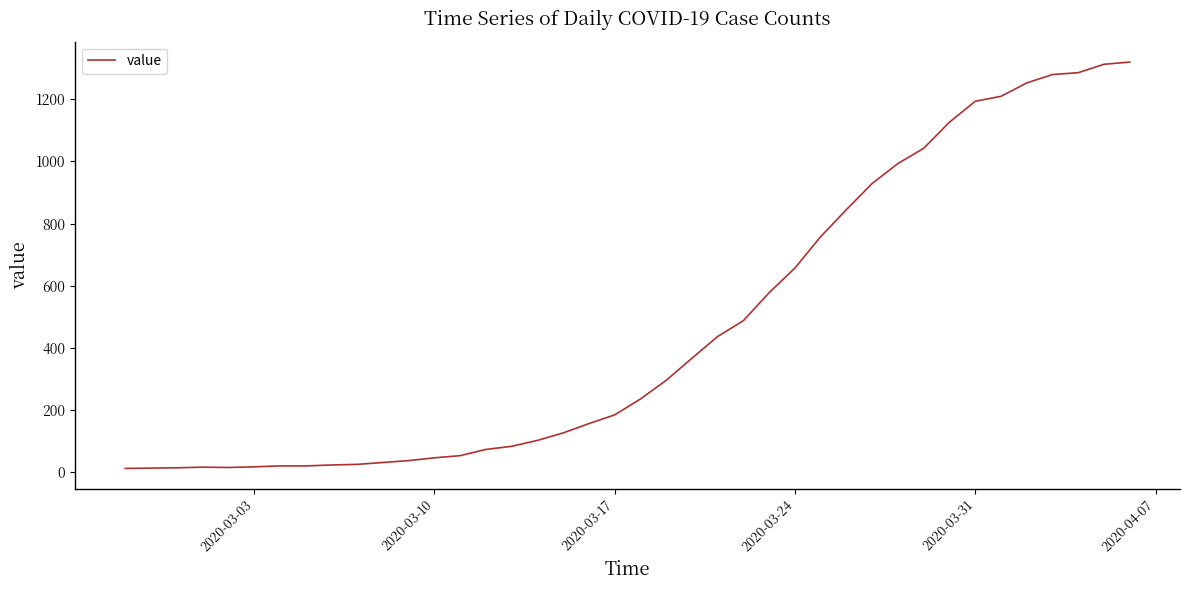

What is the difference between the maximum and minimum values?

1306